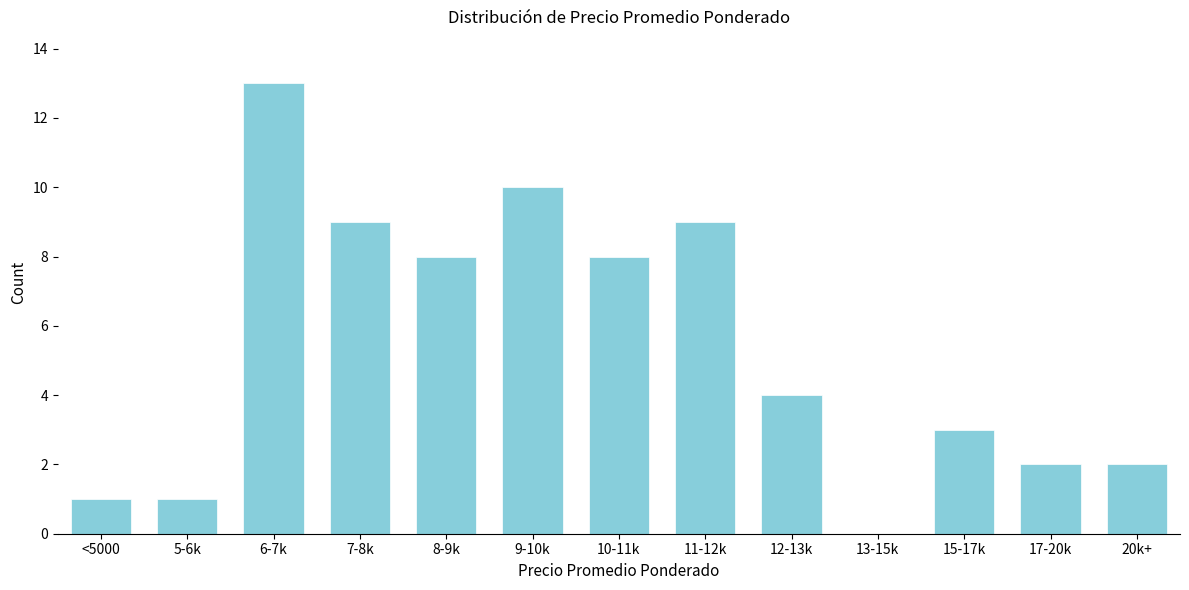

Reading left to right, transcribe all the data shown in this chart.

<5000=1	5-6k=1	6-7k=13	7-8k=9	8-9k=8	9-10k=10	10-11k=8	11-12k=9	12-13k=4	13-15k=0	15-17k=3	17-20k=2	20k+=2